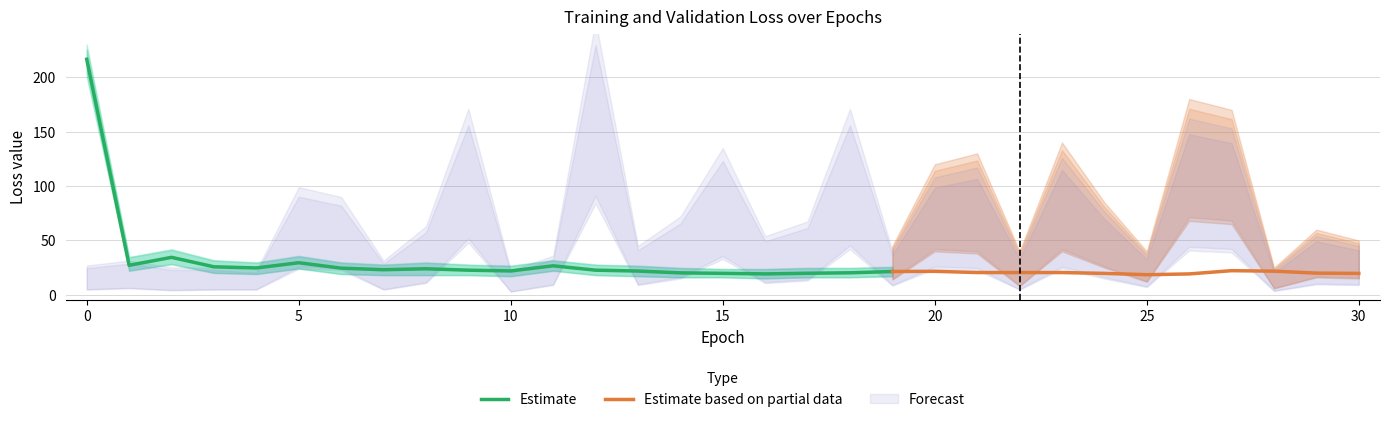

True or false: val_loss has more than 0 points higher than both neighbors.

True